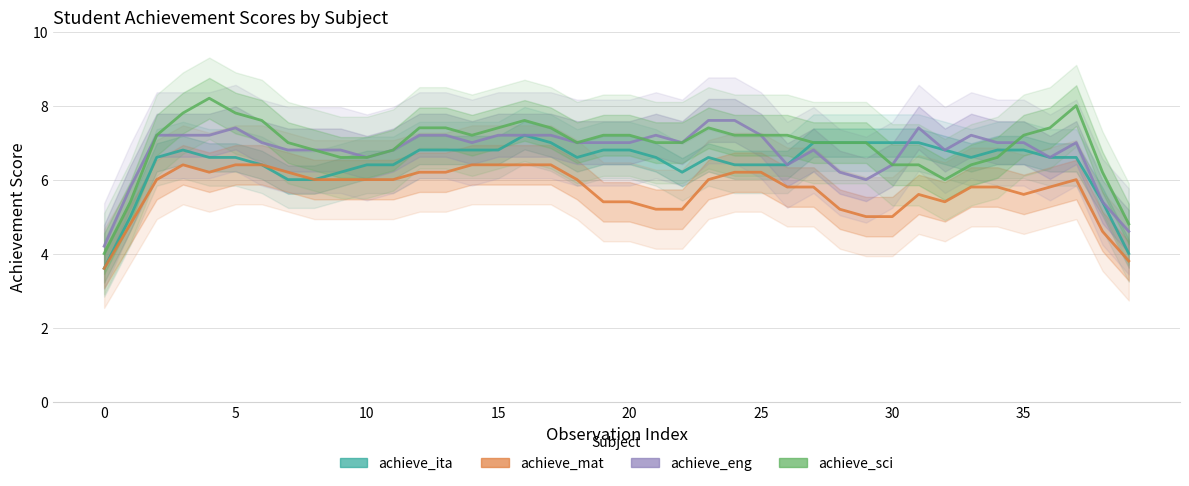

The value of achieve_eng at 38 is 2.3. True or false?

False